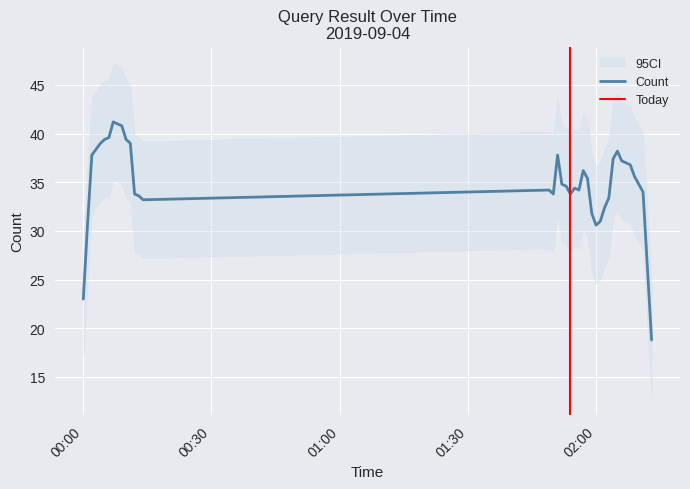

What is the maximum value for Count?

41.2